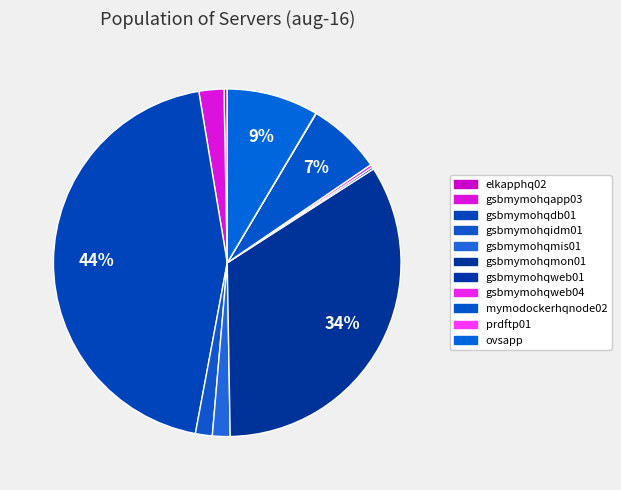

To the nearest percent, what is the difference between the mymodockerhqnode02 and gsbmymohqweb04 slice percentages?

7%